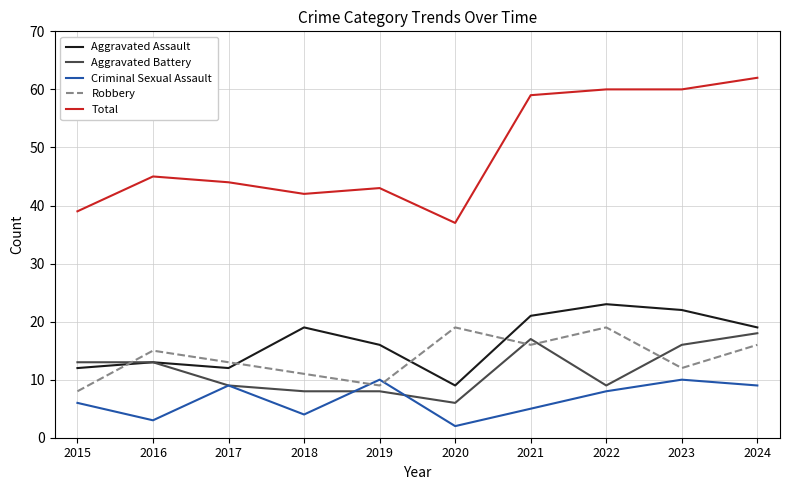

Is the value of Criminal Sexual Assault at 2021 greater than the value of Robbery at 2024?

No